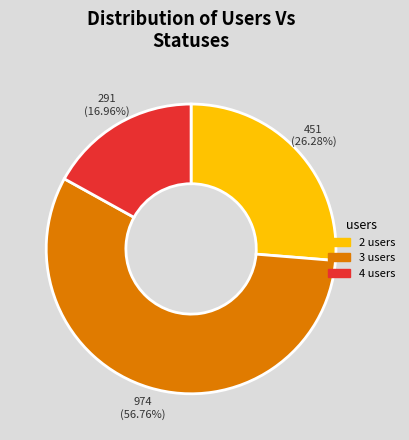

Between 2 users and 4 users, which is larger?

2 users